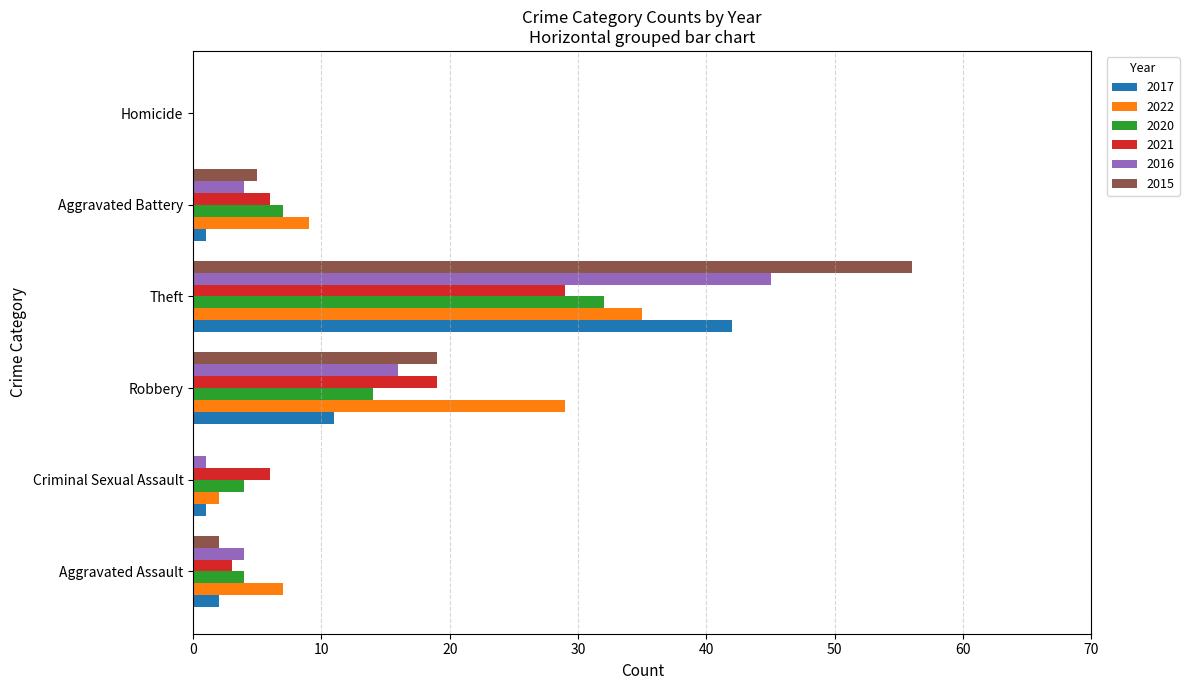

Between Aggravated Assault and Homicide, which series saw the biggest shift?

2022